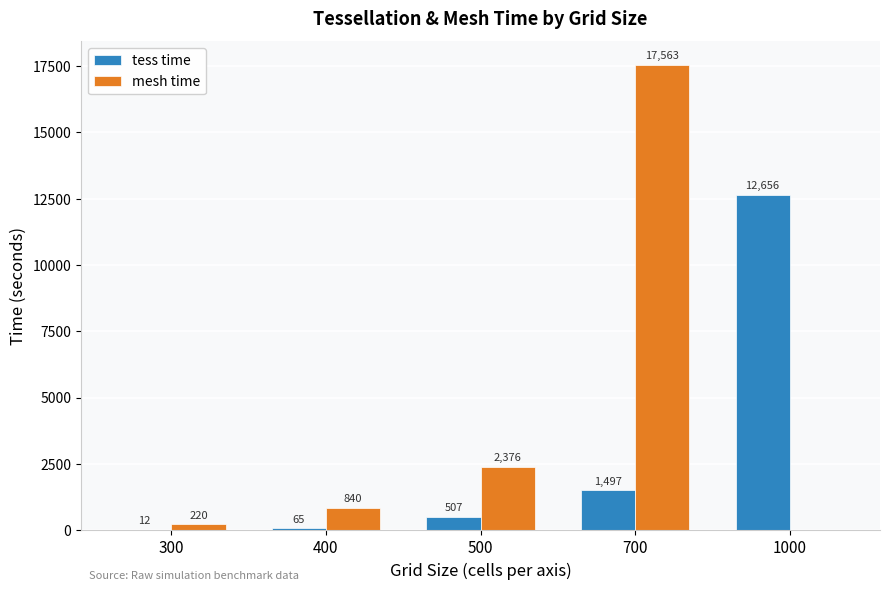

The mesh time series shows 3815 at 500. True or false?

False